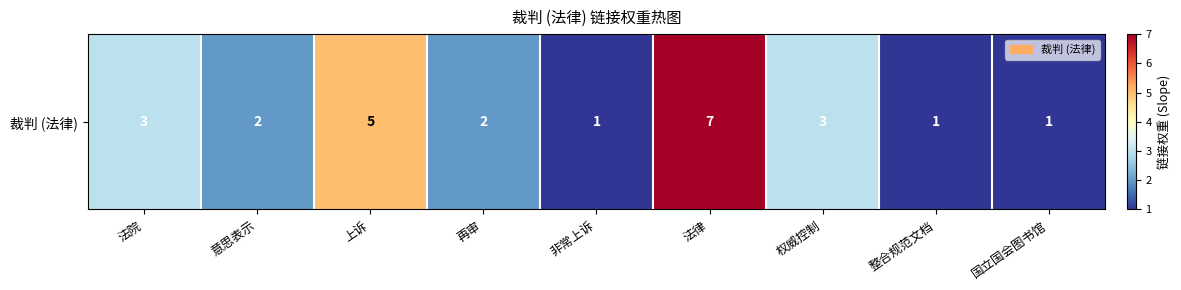

What is the difference between the values at 上诉 and 权威控制?

2